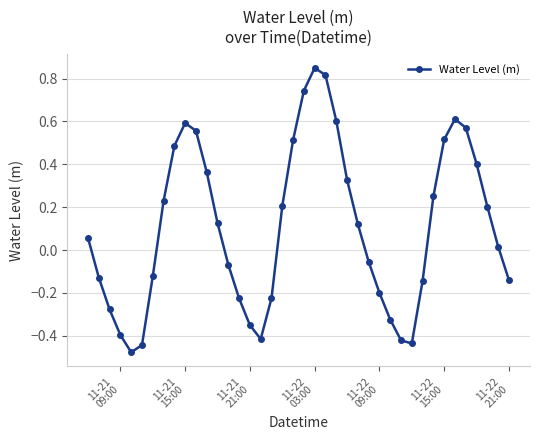

How many points are higher than both their immediate neighbors (excluding endpoints)?

3